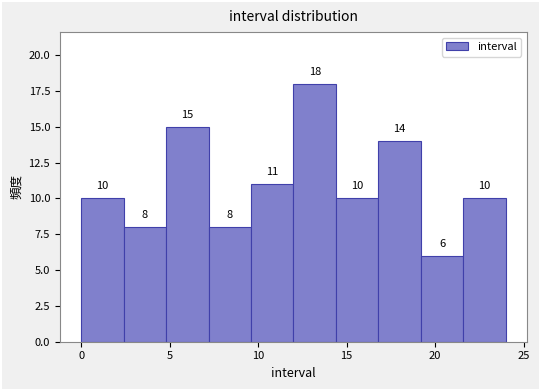

Reading left to right, list every bar in this chart as the range it spans on the x-axis followed by its height. The bar edges are not printed on the chart, so give them approximately, as read against the axis.

0.0 to 2.4: 10
2.4 to 4.8: 8
4.8 to 7.2: 15
7.2 to 9.6: 8
9.6 to 12.0: 11
12.0 to 14.4: 18
14.4 to 16.8: 10
16.8 to 19.2: 14
19.2 to 21.6: 6
21.6 to 24.0: 10